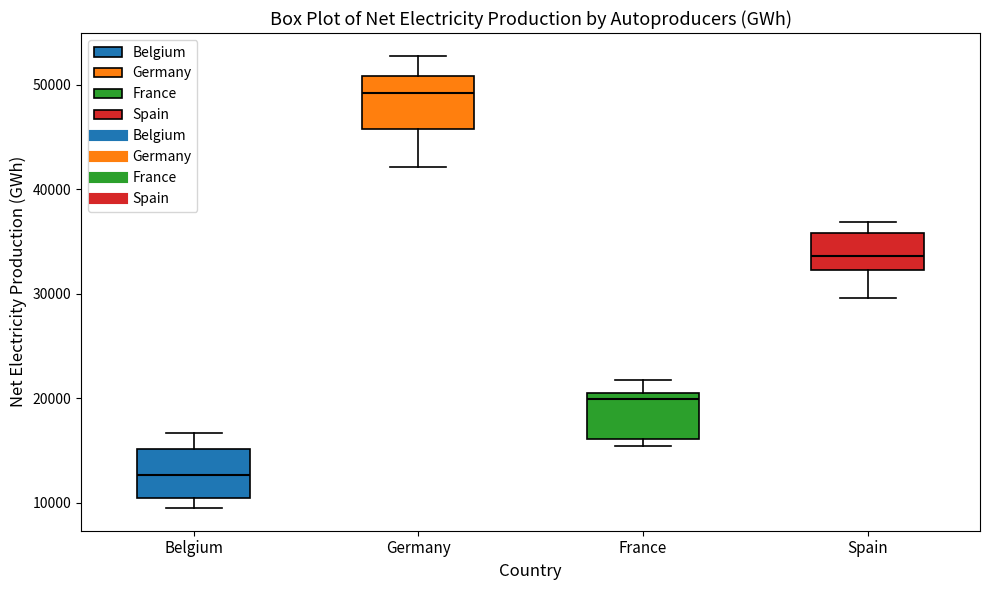

Which box has the lowest median line?

Belgium